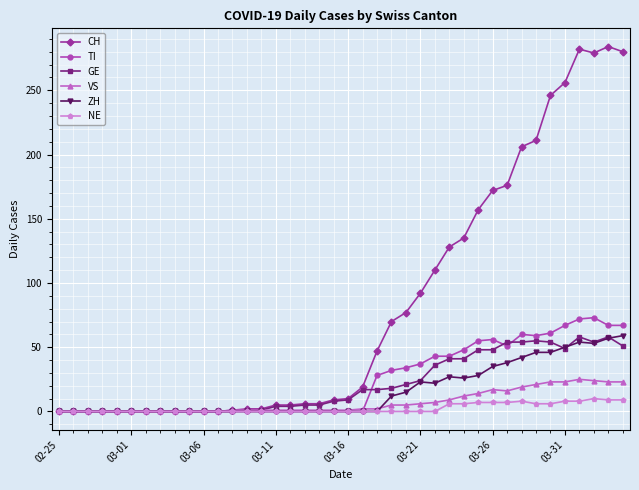

True or false: ZH has more than 0 points higher than both neighbors.

True